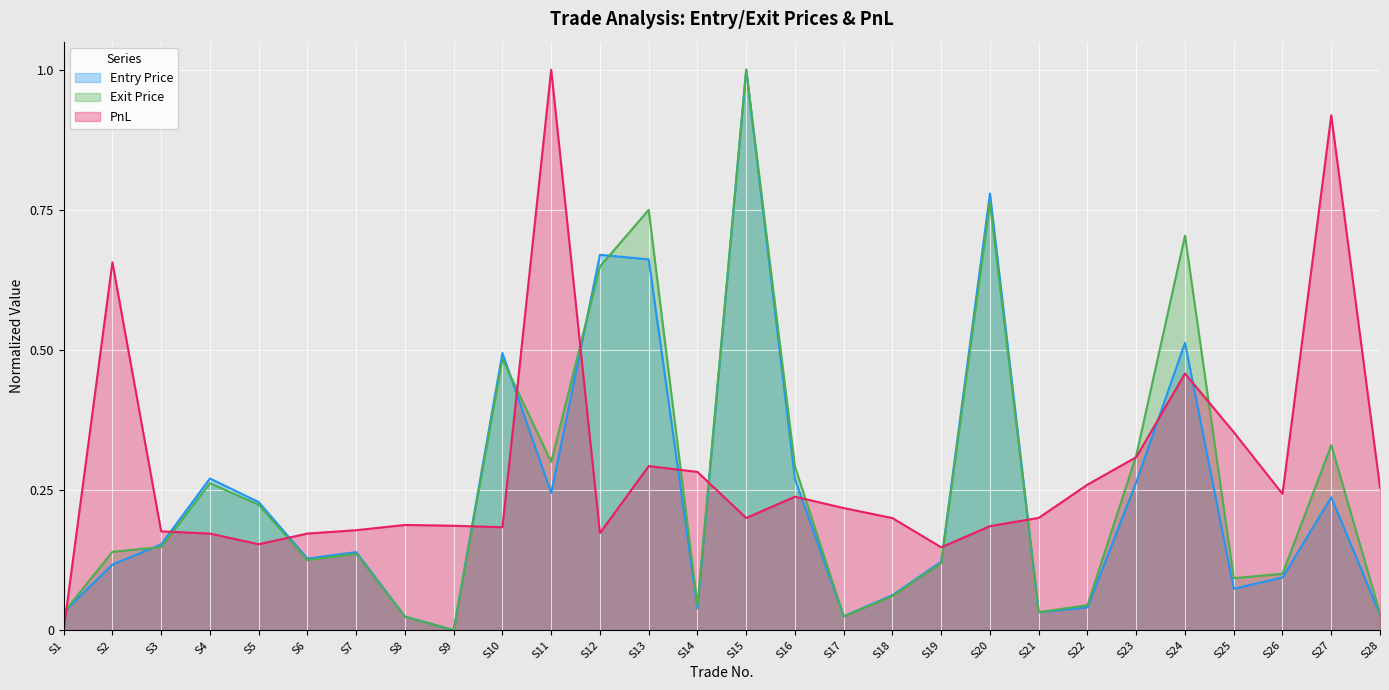

Reading left to right, extract all data points from this chart.

Entry Price: 0.0	0.1	0.2	0.3	0.2	0.1	0.1	0.0	0.0	0.5	0.2	0.7	0.7	0.0	1.0	0.3	0.0	0.1	0.1	0.8	0.0	0.0	0.3	0.5	0.1	0.1	0.2	0.0
Exit Price: 0.0	0.1	0.1	0.3	0.2	0.1	0.1	0.0	0.0	0.5	0.3	0.6	0.7	0.0	1.0	0.3	0.0	0.1	0.1	0.8	0.0	0.0	0.3	0.7	0.1	0.1	0.3	0.0
PnL: 0.0	0.7	0.2	0.2	0.2	0.2	0.2	0.2	0.2	0.2	1.0	0.2	0.3	0.3	0.2	0.2	0.2	0.2	0.1	0.2	0.2	0.3	0.3	0.5	0.4	0.2	0.9	0.3